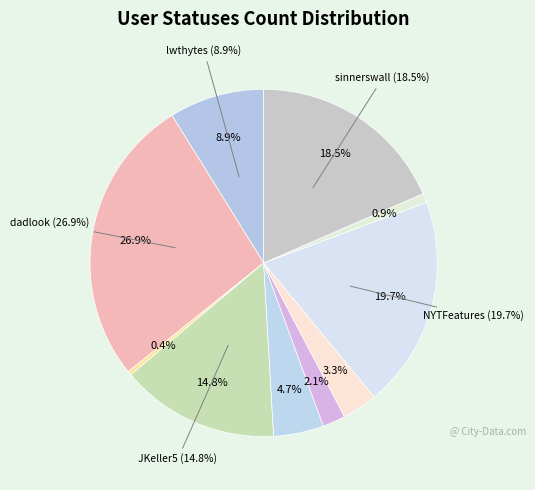

What percentage is the lwthytes slice, to the nearest percent?

9%